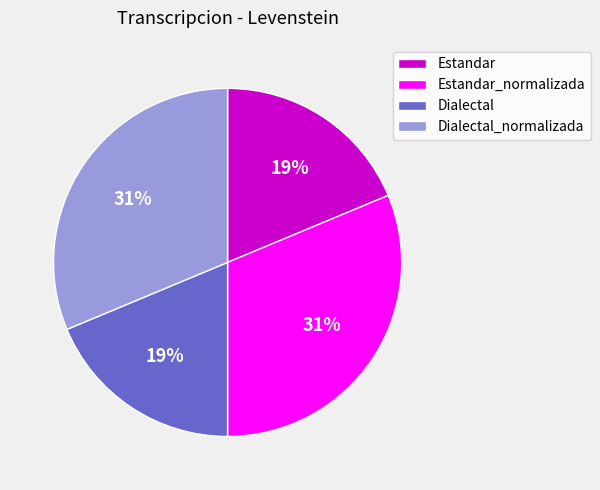

Which has a higher value, Estandar_normalizada or Dialectal?

Estandar_normalizada